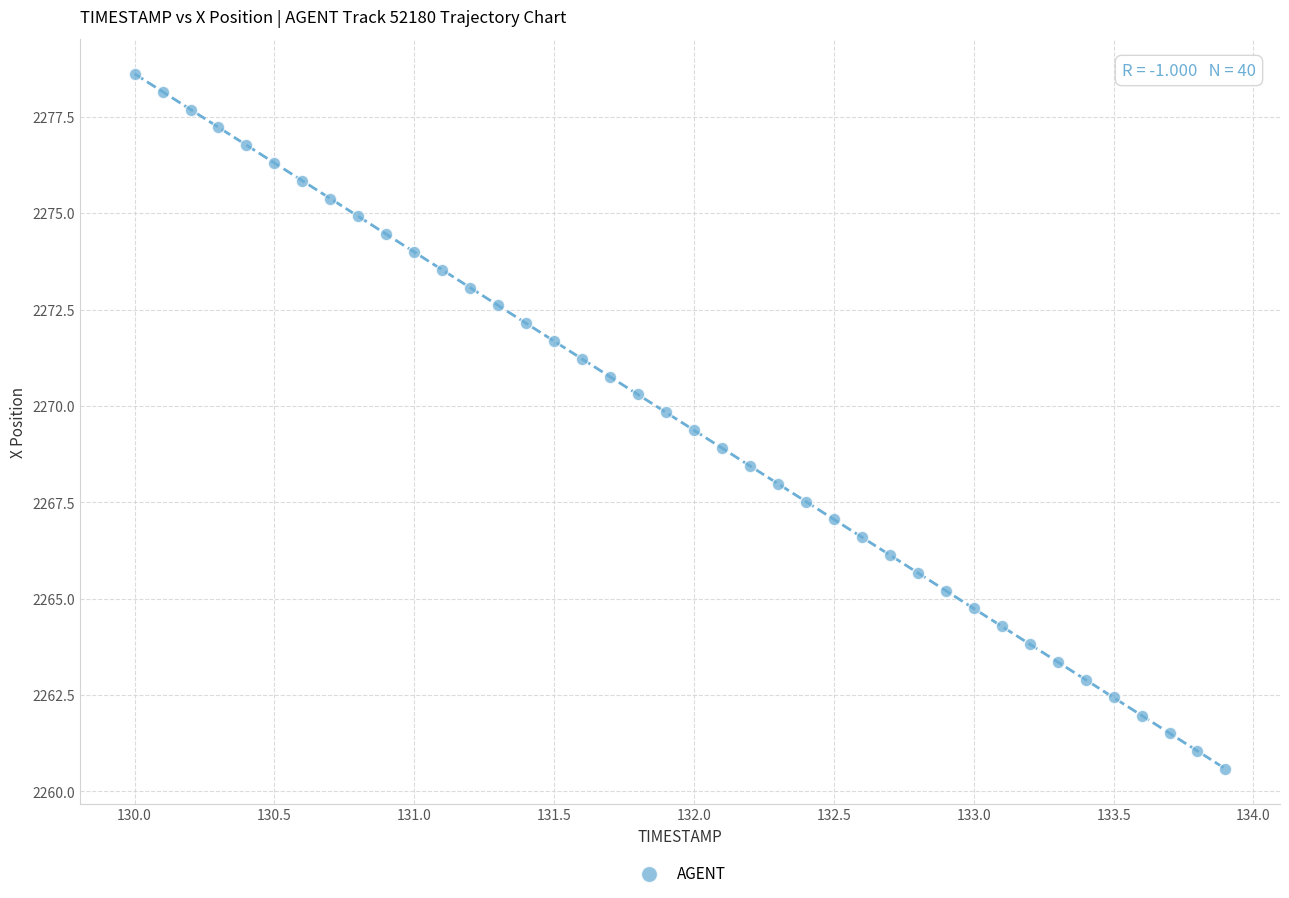

What is the range of Y values (max minus min)?

18.0